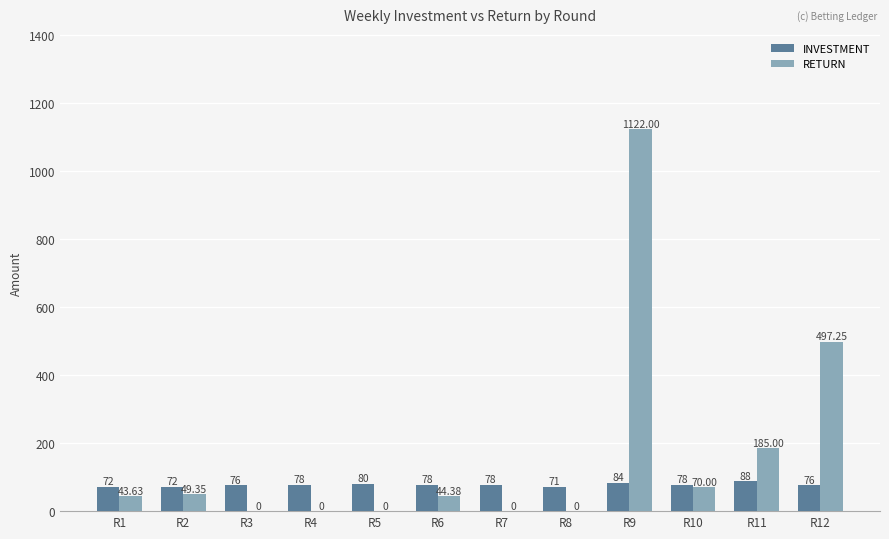

Is it true that INVESTMENT equals 33.2 at R11?

False